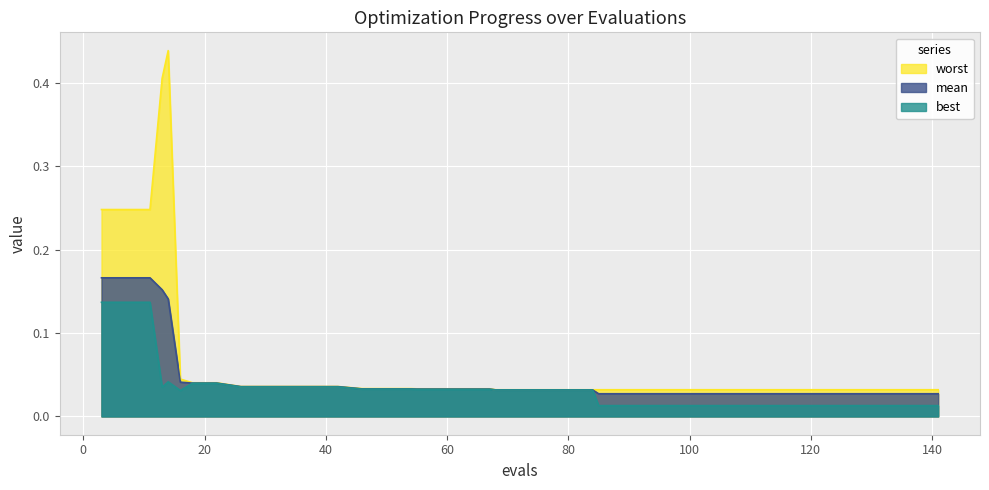

How many mean values are between 0 and 1?

40